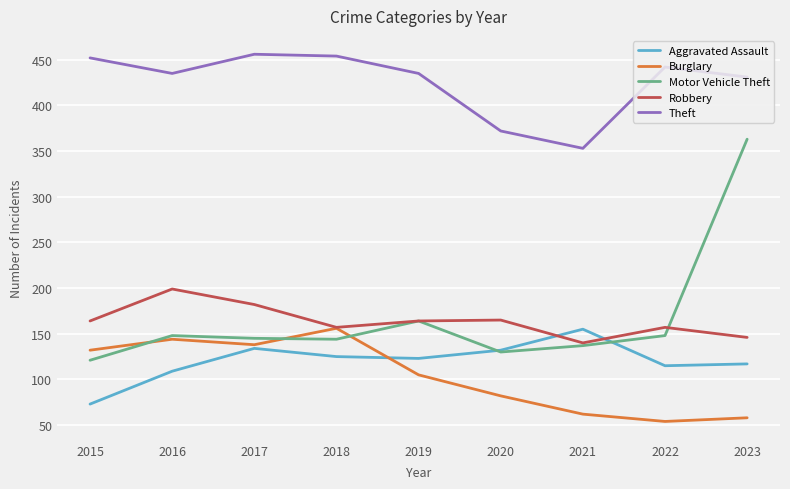

True or false: Aggravated Assault and Robbery cross at least once.

True